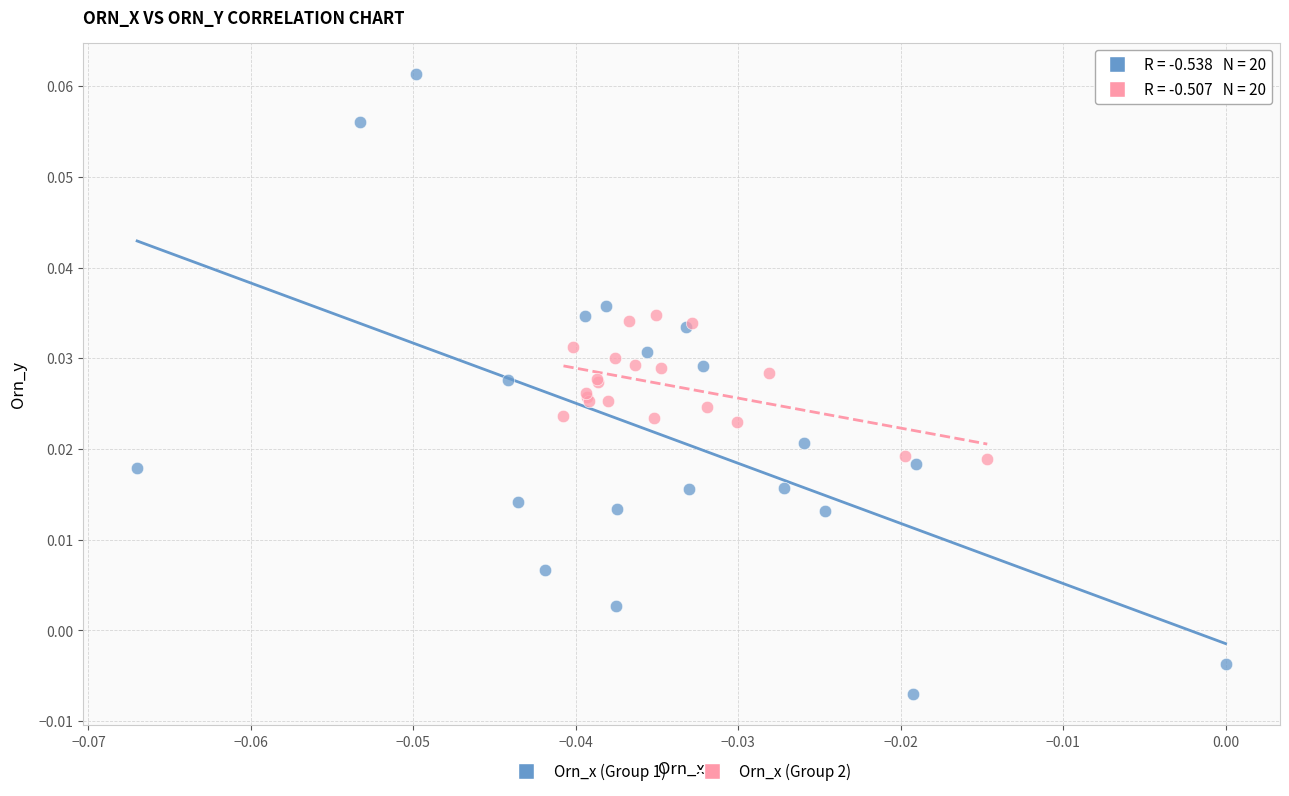

What are all the series names shown in the legend?

Orn_x (Group 1), Orn_x (Group 2)